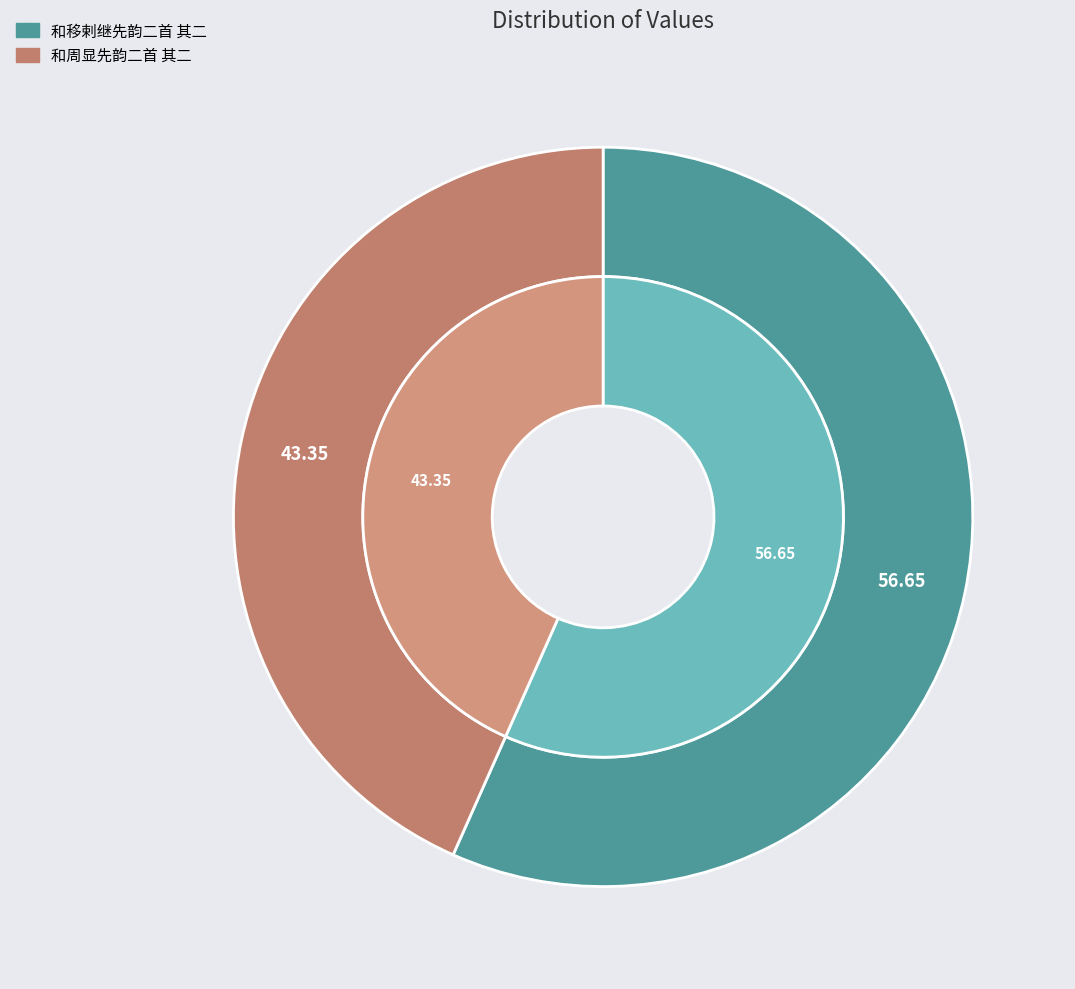

Rank the categories by value from lowest to highest.

和周显先韵二首 其二, 和移剌继先韵二首 其二